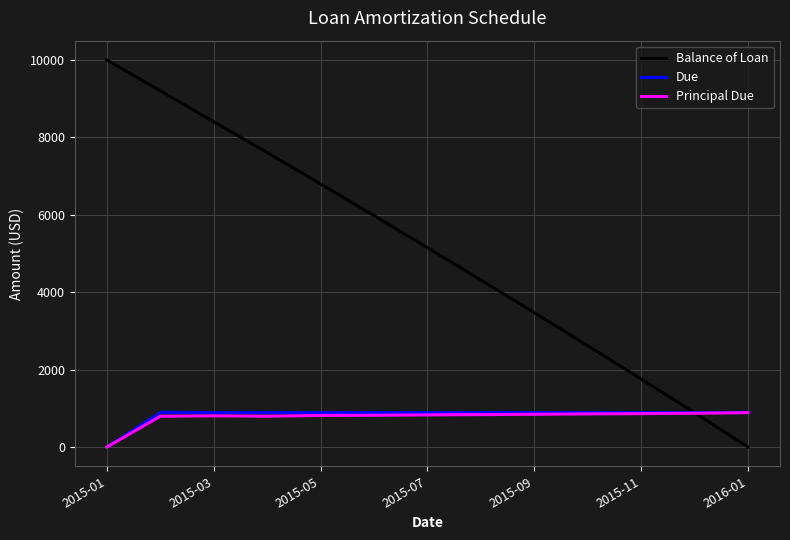

What is the maximum value for Balance of Loan?

10000.0